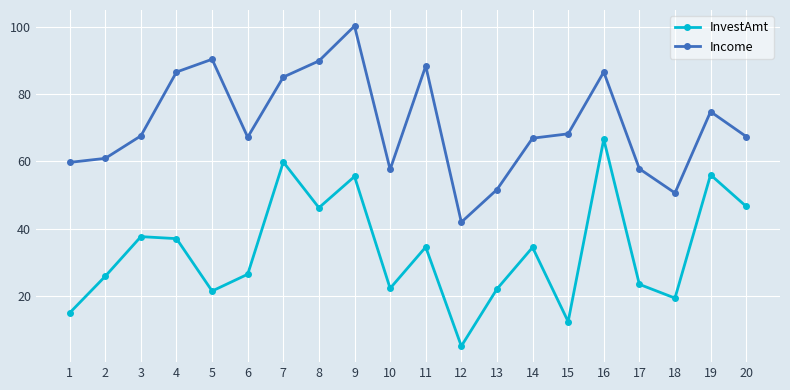

The value of InvestAmt at 1 is 23.3. True or false?

False